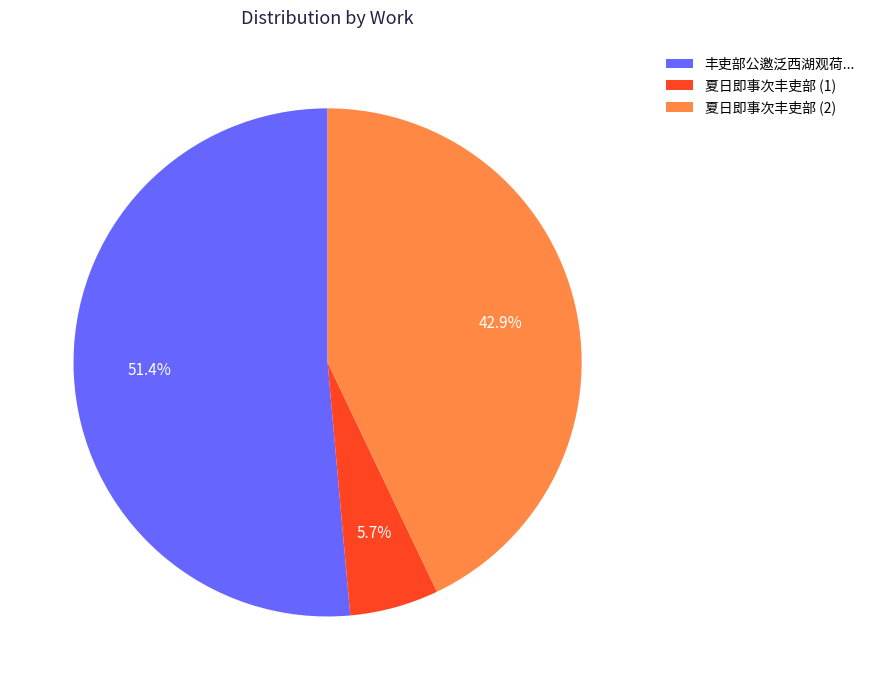

Count the number of slices in the pie.

3